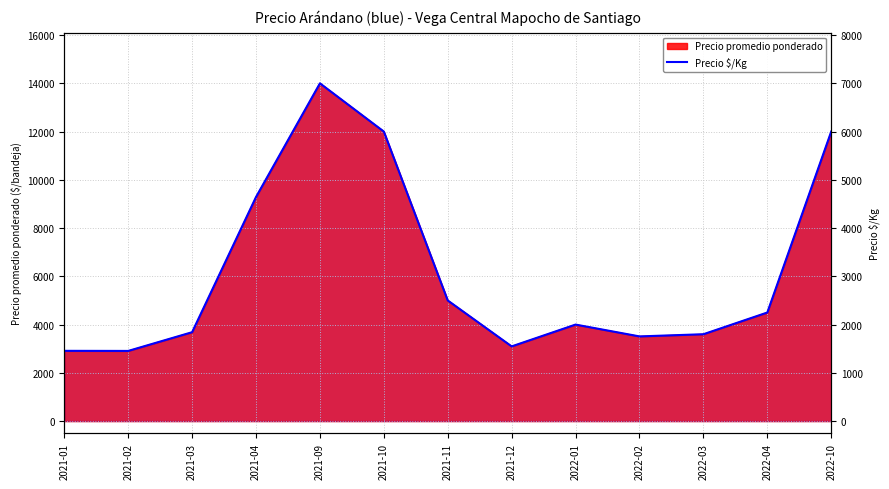

What is the change in value from 2021-04 to 2022-04?

-2394